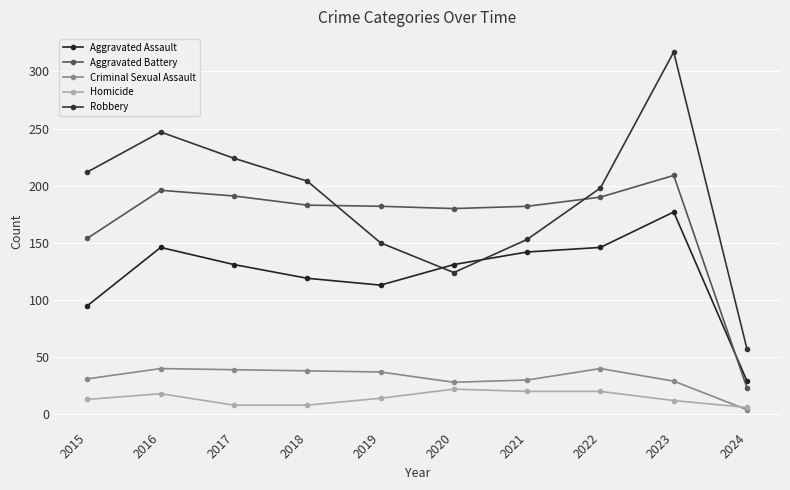

List the series in order of their peak value, lowest first.

Homicide, Criminal Sexual Assault, Aggravated Assault, Aggravated Battery, Robbery